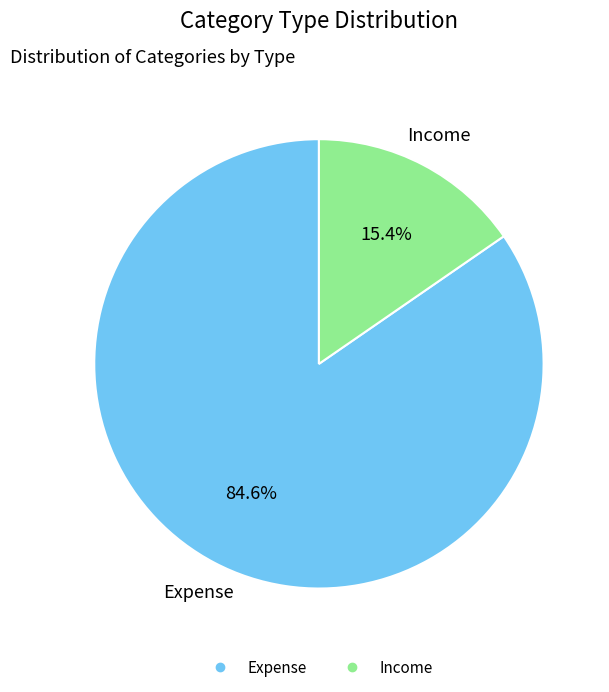

Combined, what portion of the pie is Expense and Income?

100.0%